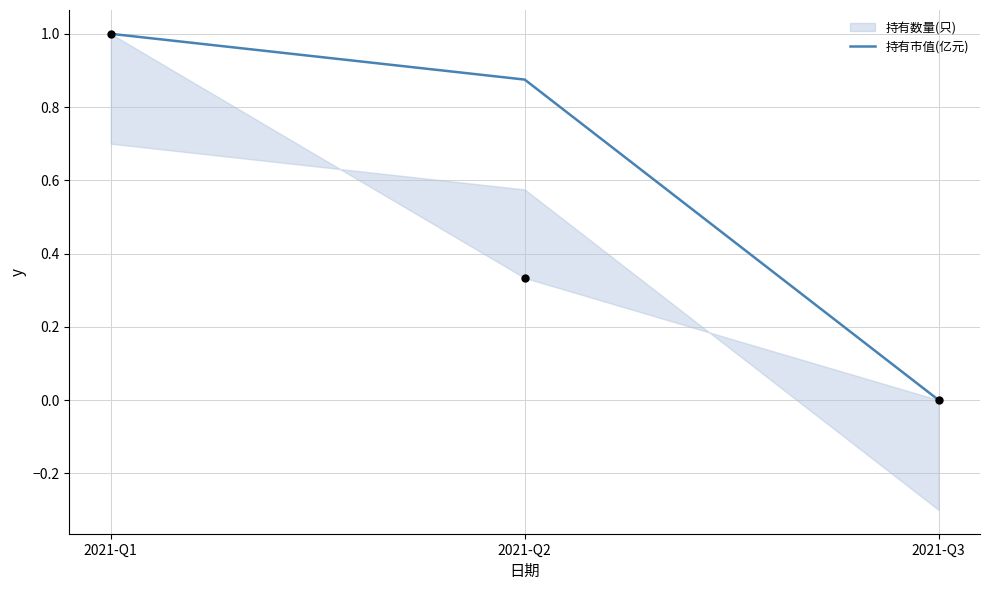

What is the change in value from 2021-Q1 to 2021-Q2?

-0.1